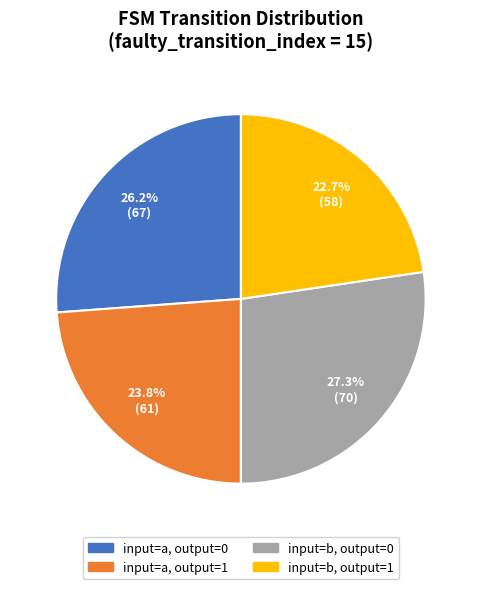

Rank the categories by value from lowest to highest.

input=b, output=1, input=a, output=1, input=a, output=0, input=b, output=0